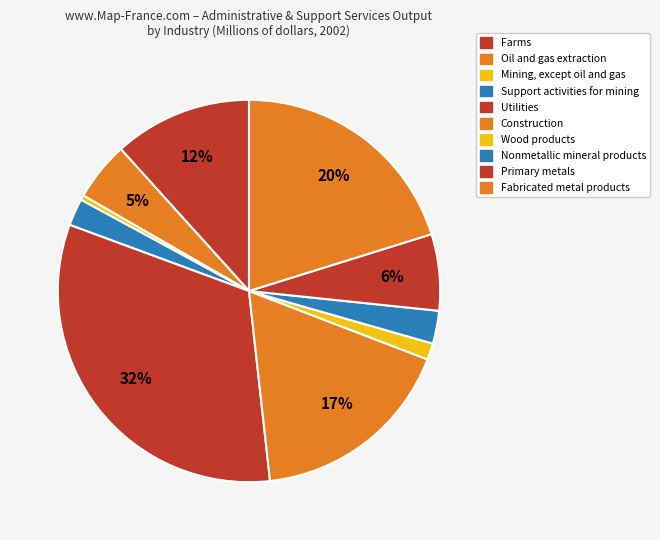

How many slices are in this pie chart?

10